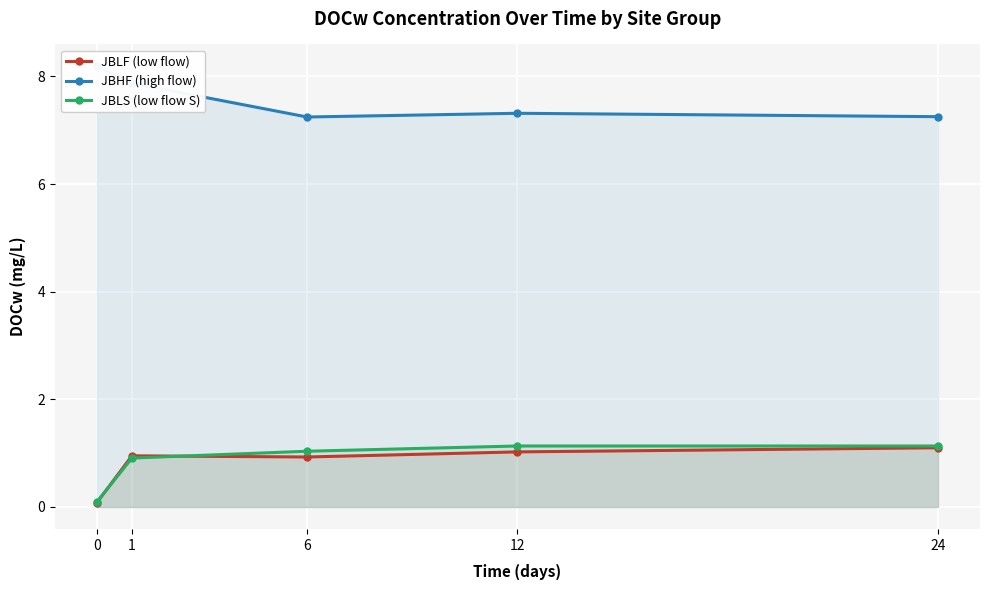

Count the JBHF (high flow) values in the range 7 to 8.

4